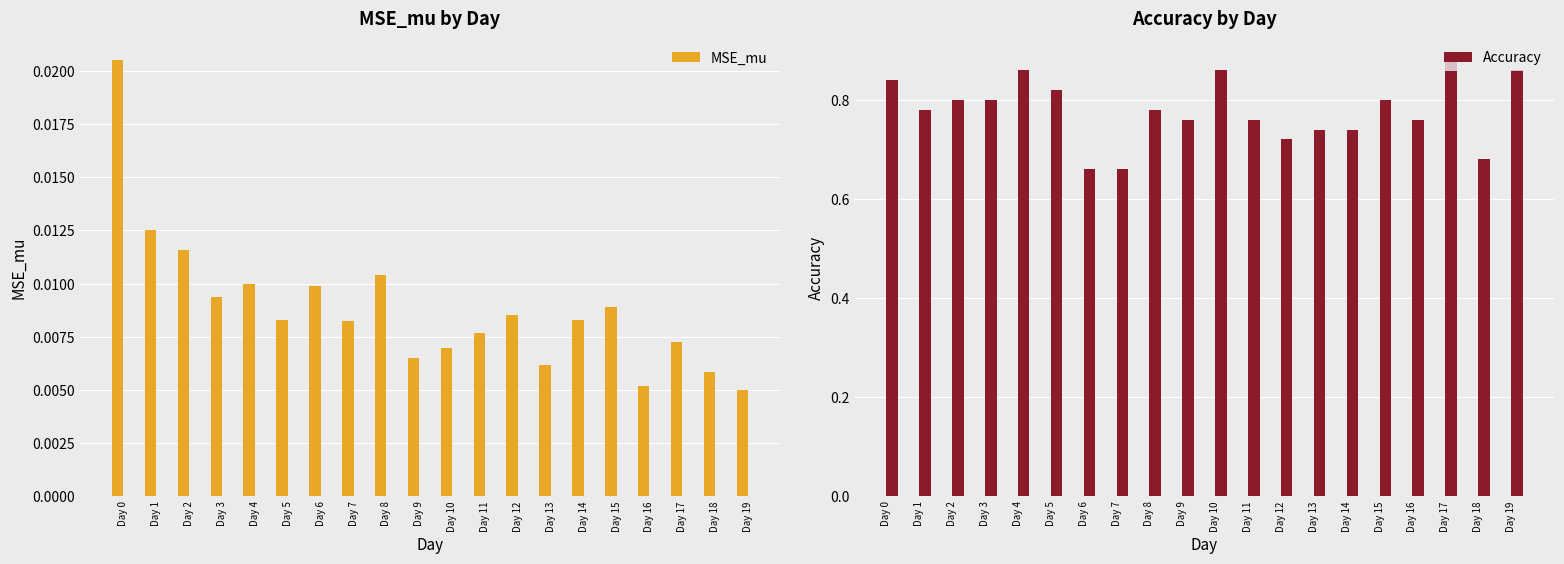

At how many categories does at least one series exceed 0?

20